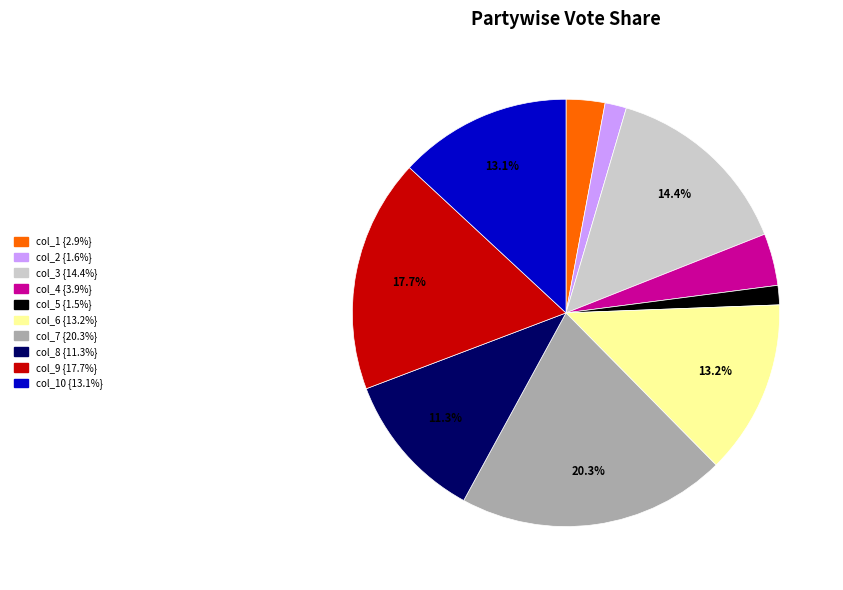

How many slices are in this pie chart?

10